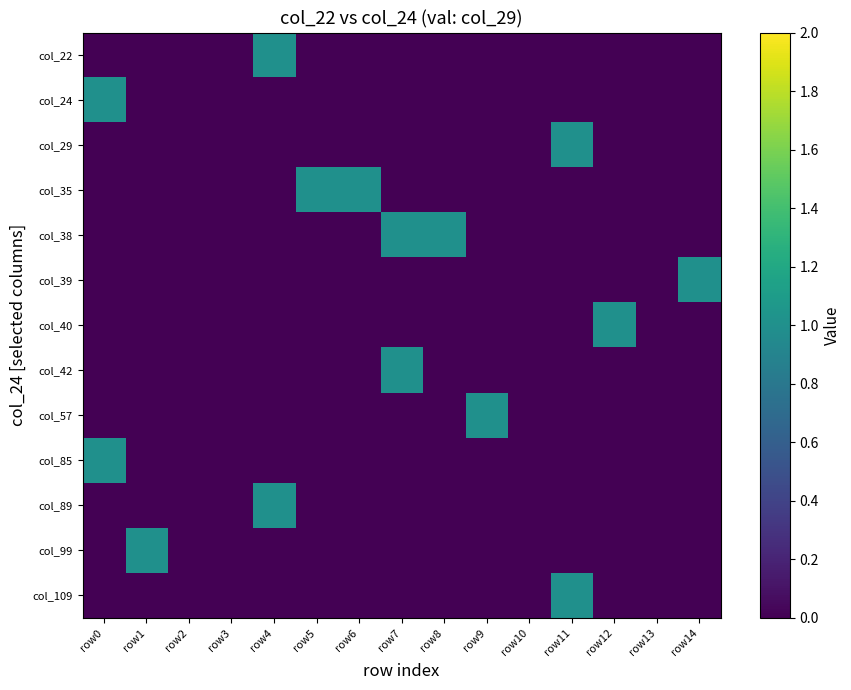

Reading left to right, transcribe all the data shown in this chart.

col_22: row0=0	row1=0	row2=0	row3=0	row4=1	row5=0	row6=0	row7=0	row8=0	row9=0	row10=0	row11=0	row12=0	row13=0	row14=0
col_24: row0=1	row1=0	row2=0	row3=0	row4=0	row5=0	row6=0	row7=0	row8=0	row9=0	row10=0	row11=0	row12=0	row13=0	row14=0
col_29: row0=0	row1=0	row2=0	row3=0	row4=0	row5=0	row6=0	row7=0	row8=0	row9=0	row10=0	row11=1	row12=0	row13=0	row14=0
col_35: row0=0	row1=0	row2=0	row3=0	row4=0	row5=1	row6=1	row7=0	row8=0	row9=0	row10=0	row11=0	row12=0	row13=0	row14=0
col_38: row0=0	row1=0	row2=0	row3=0	row4=0	row5=0	row6=0	row7=1	row8=1	row9=0	row10=0	row11=0	row12=0	row13=0	row14=0
col_39: row0=0	row1=0	row2=0	row3=0	row4=0	row5=0	row6=0	row7=0	row8=0	row9=0	row10=0	row11=0	row12=0	row13=0	row14=1
col_40: row0=0	row1=0	row2=0	row3=0	row4=0	row5=0	row6=0	row7=0	row8=0	row9=0	row10=0	row11=0	row12=1	row13=0	row14=0
col_42: row0=0	row1=0	row2=0	row3=0	row4=0	row5=0	row6=0	row7=1	row8=0	row9=0	row10=0	row11=0	row12=0	row13=0	row14=0
col_57: row0=0	row1=0	row2=0	row3=0	row4=0	row5=0	row6=0	row7=0	row8=0	row9=1	row10=0	row11=0	row12=0	row13=0	row14=0
col_85: row0=1	row1=0	row2=0	row3=0	row4=0	row5=0	row6=0	row7=0	row8=0	row9=0	row10=0	row11=0	row12=0	row13=0	row14=0
col_89: row0=0	row1=0	row2=0	row3=0	row4=1	row5=0	row6=0	row7=0	row8=0	row9=0	row10=0	row11=0	row12=0	row13=0	row14=0
col_99: row0=0	row1=1	row2=0	row3=0	row4=0	row5=0	row6=0	row7=0	row8=0	row9=0	row10=0	row11=0	row12=0	row13=0	row14=0
col_109: row0=0	row1=0	row2=0	row3=0	row4=0	row5=0	row6=0	row7=0	row8=0	row9=0	row10=0	row11=1	row12=0	row13=0	row14=0